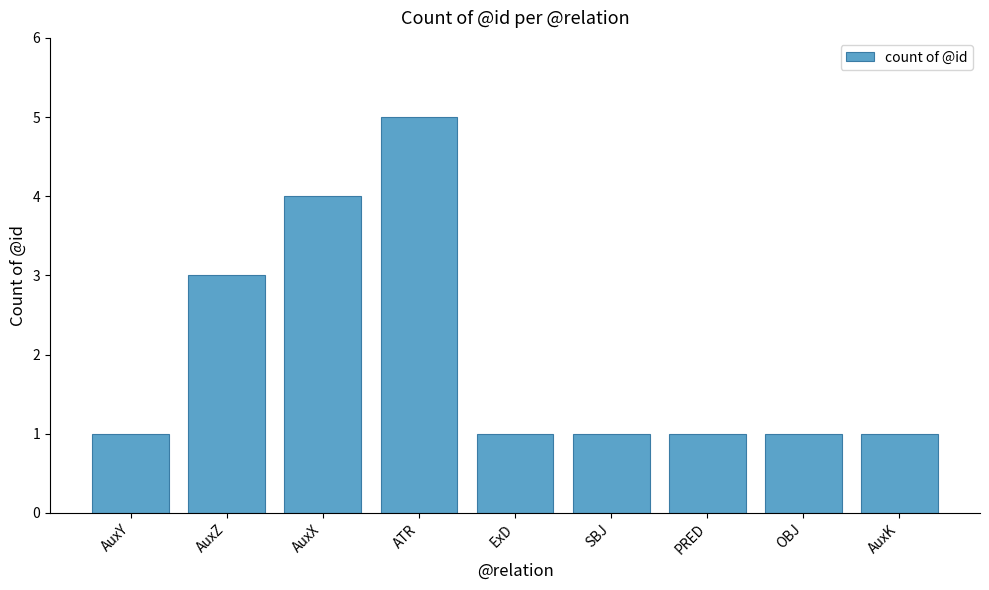

What is the change in value from AuxX to ATR?

+1